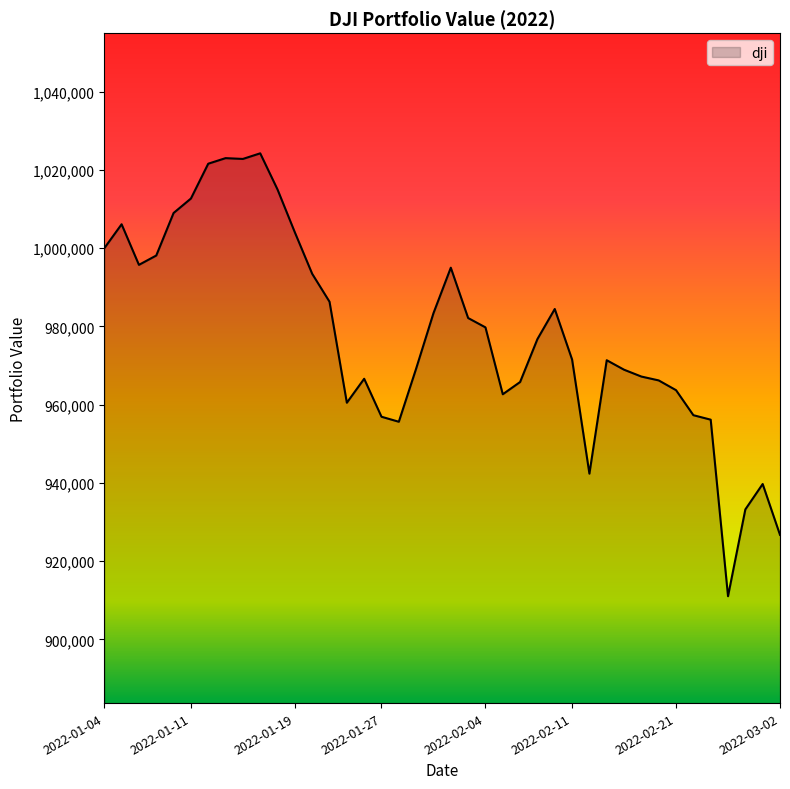

What is the minimum value shown in the chart?

911019.3